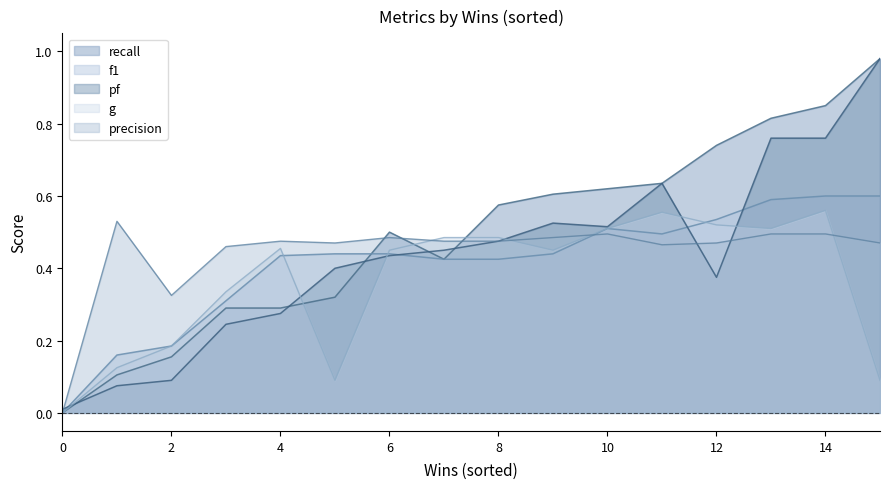

What is the difference between the maximum and second lowest values in the precision series?

0.2